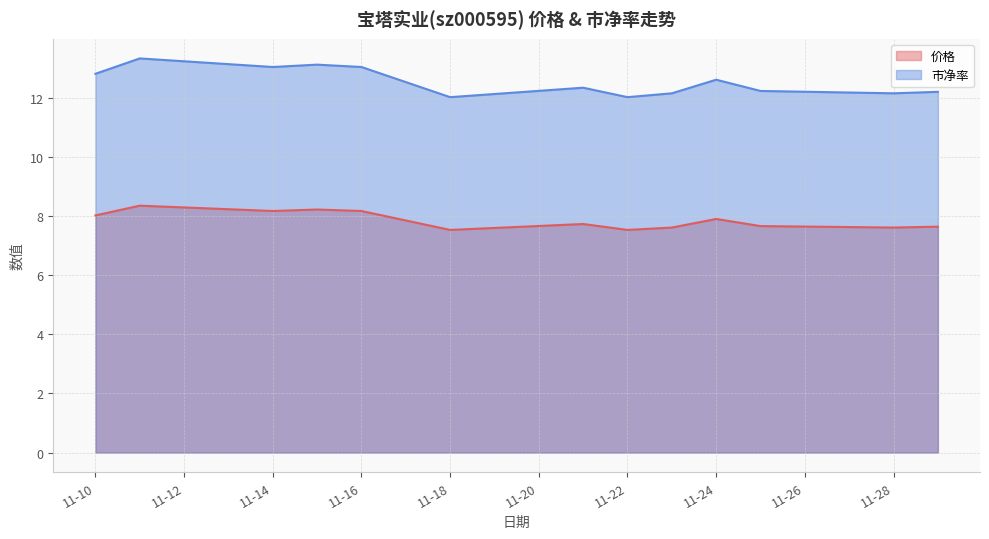

Does the chart display data point markers on the line(s)?

No